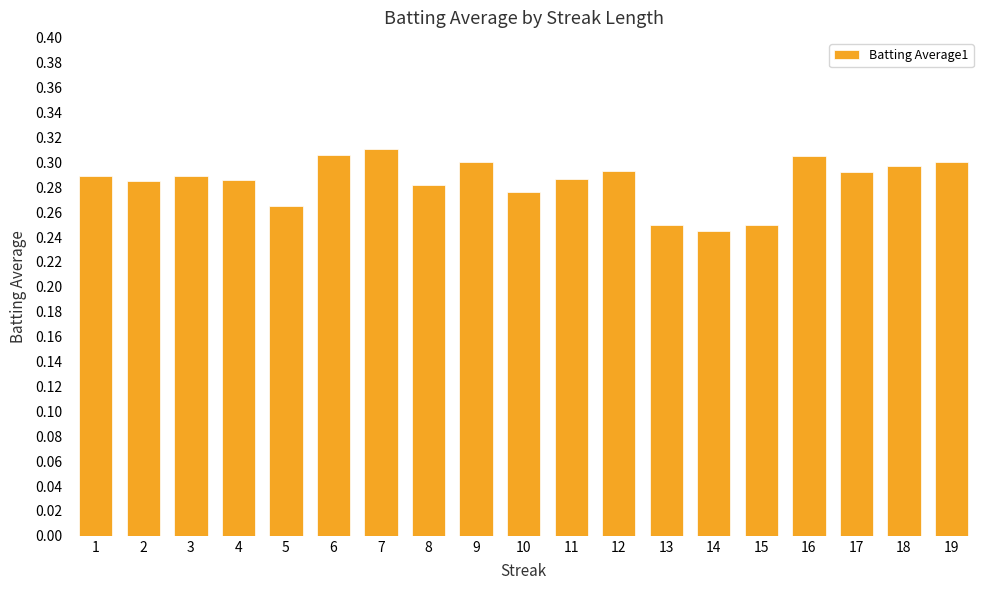

What is the sum of the values at 8 and 7?

0.6